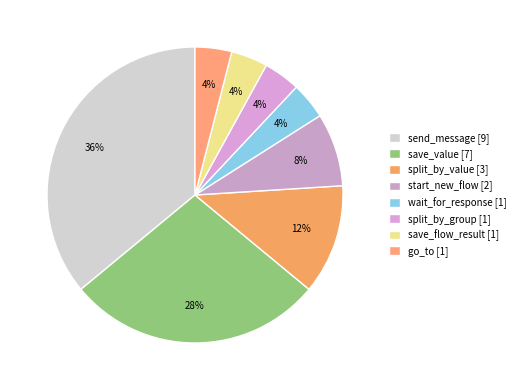

Is split_by_group the majority of the pie?

No